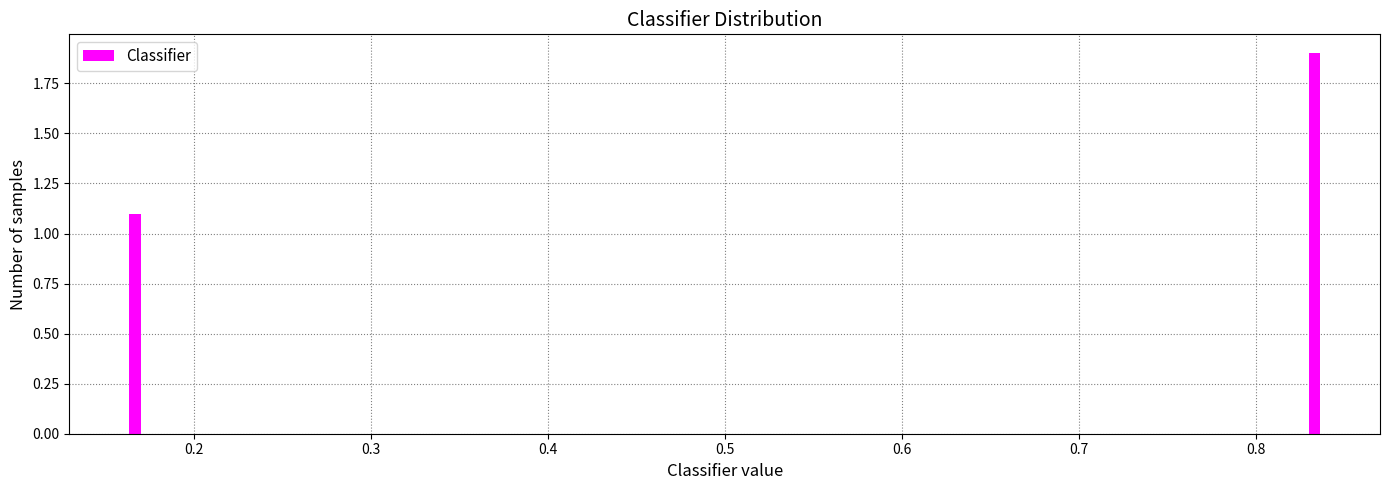

Reading left to right, what are all the values shown in this chart?

0.2=1.1	0.5=0.0	0.8=1.9